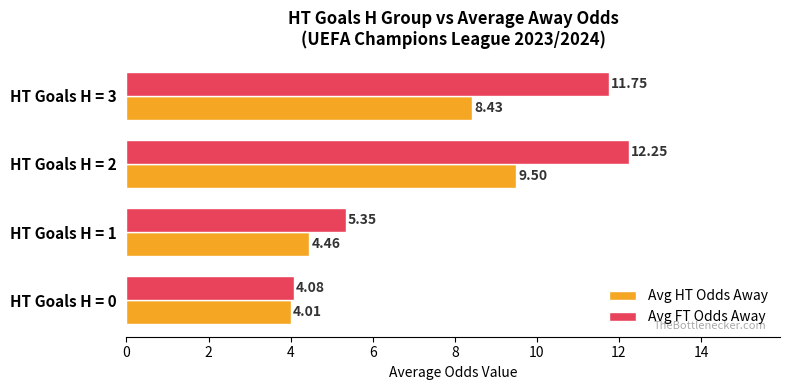

Count the number of categories in the chart.

4